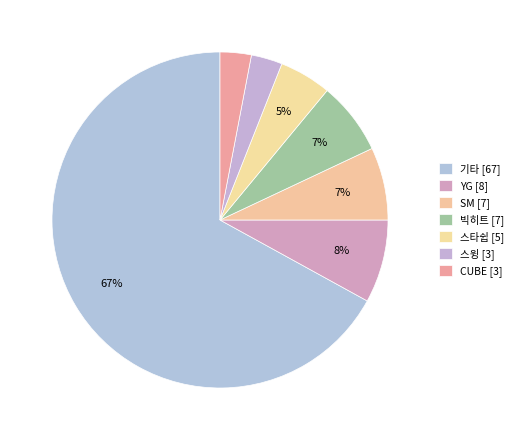

Rank the categories by value from lowest to highest.

스윙, CUBE, 스타쉽, SM, 빅히트, YG, 기타